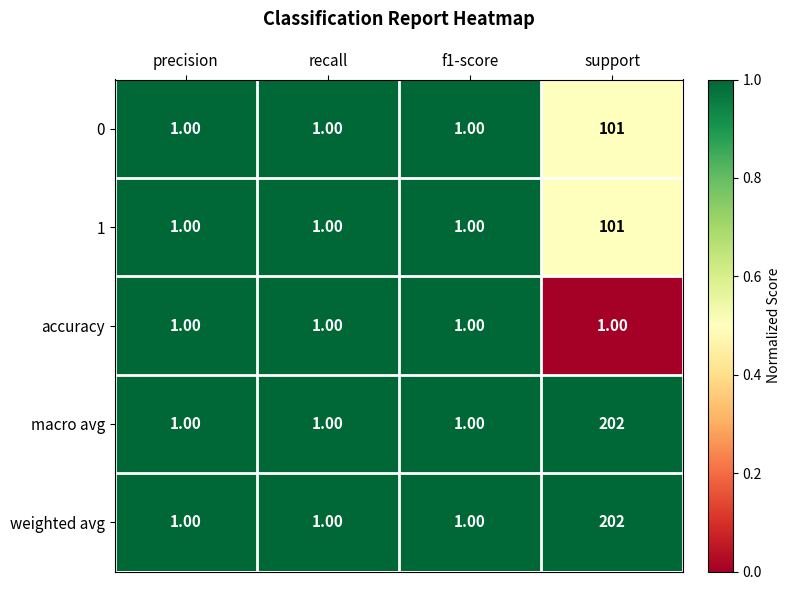

Which category has the highest value across all series?

support